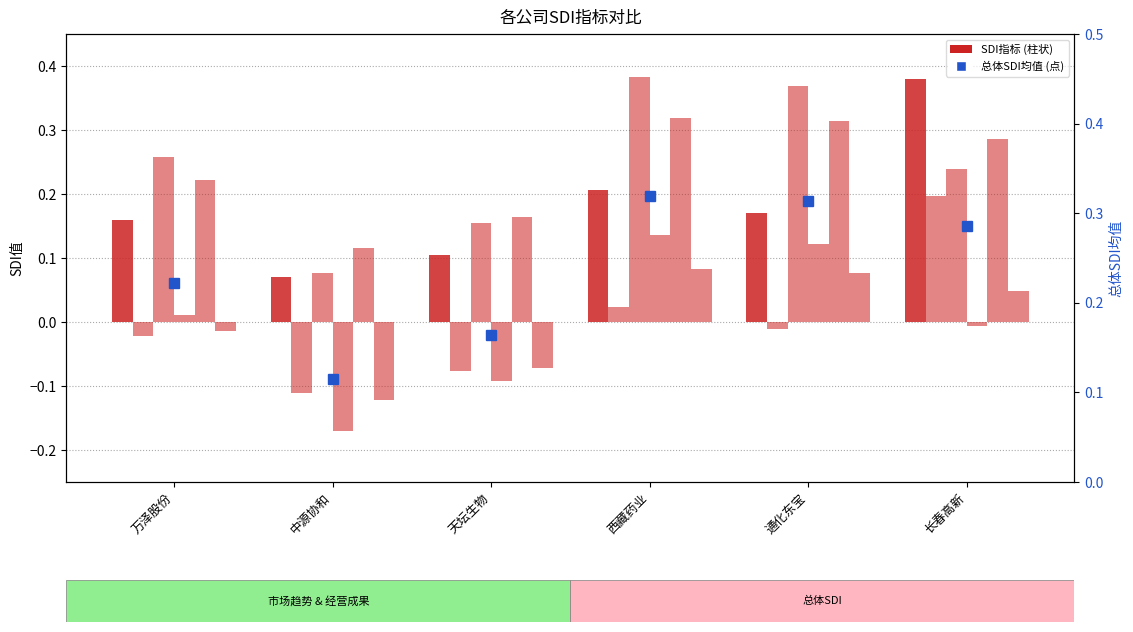

What is the label of the 1st bar from the right?

长春高新